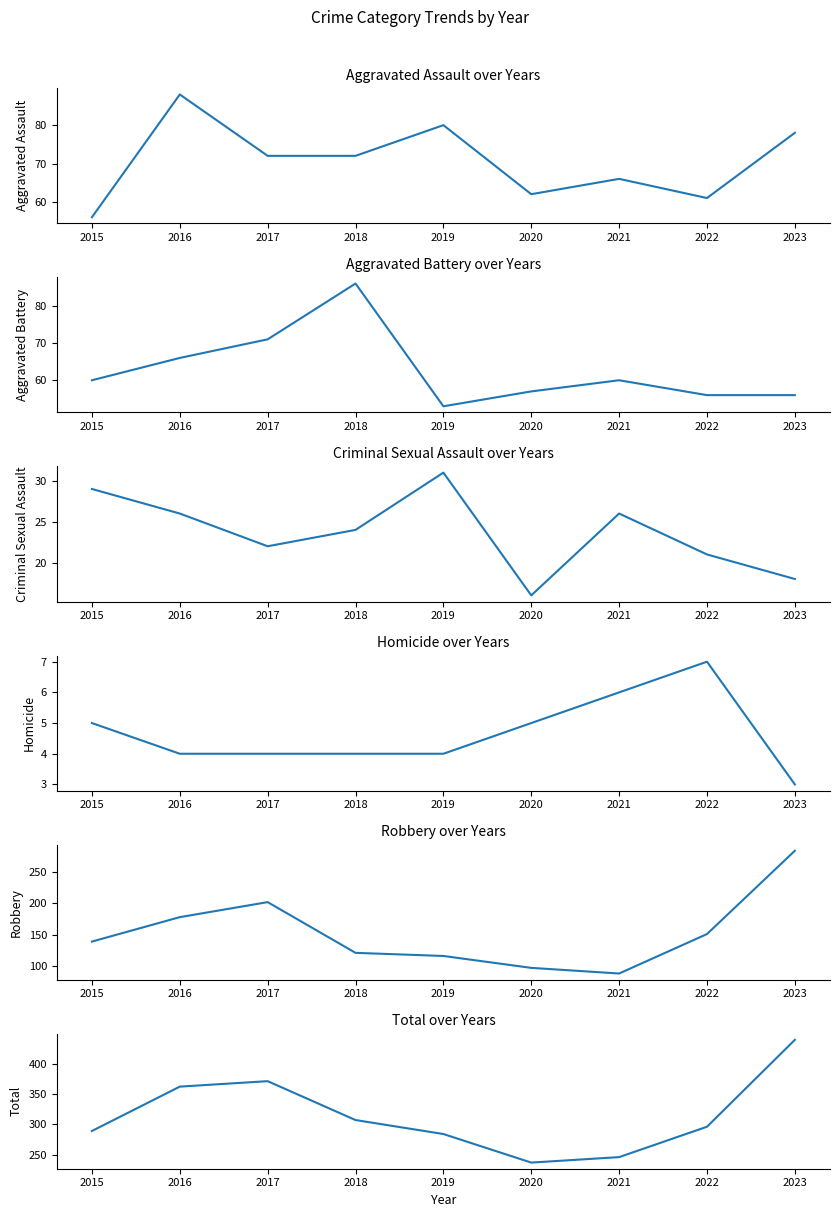

Reading right to left, list all the values displayed in this chart.

Aggravated Assault: 2023=78	2022=61	2021=66	2020=62	2019=80	2018=72	2017=72	2016=88	2015=56
Aggravated Battery: 2023=56	2022=56	2021=60	2020=57	2019=53	2018=86	2017=71	2016=66	2015=60
Criminal Sexual Assault: 2023=18	2022=21	2021=26	2020=16	2019=31	2018=24	2017=22	2016=26	2015=29
Homicide: 2023=3	2022=7	2021=6	2020=5	2019=4	2018=4	2017=4	2016=4	2015=5
Robbery: 2023=284	2022=151	2021=88	2020=97	2019=116	2018=121	2017=202	2016=178	2015=139
Total: 2023=439	2022=296	2021=246	2020=237	2019=284	2018=307	2017=371	2016=362	2015=289